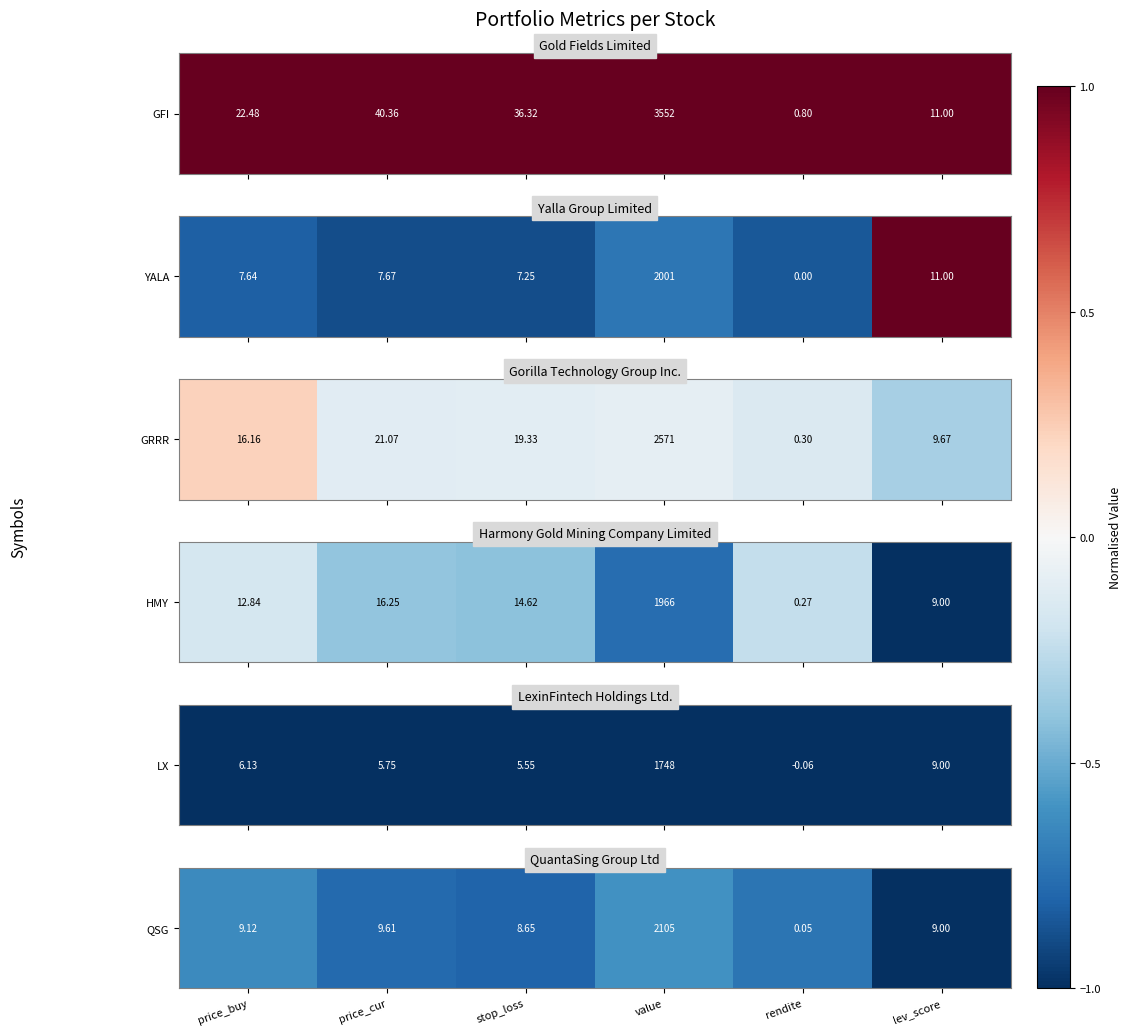

Between stop_loss and value, which is larger?

value